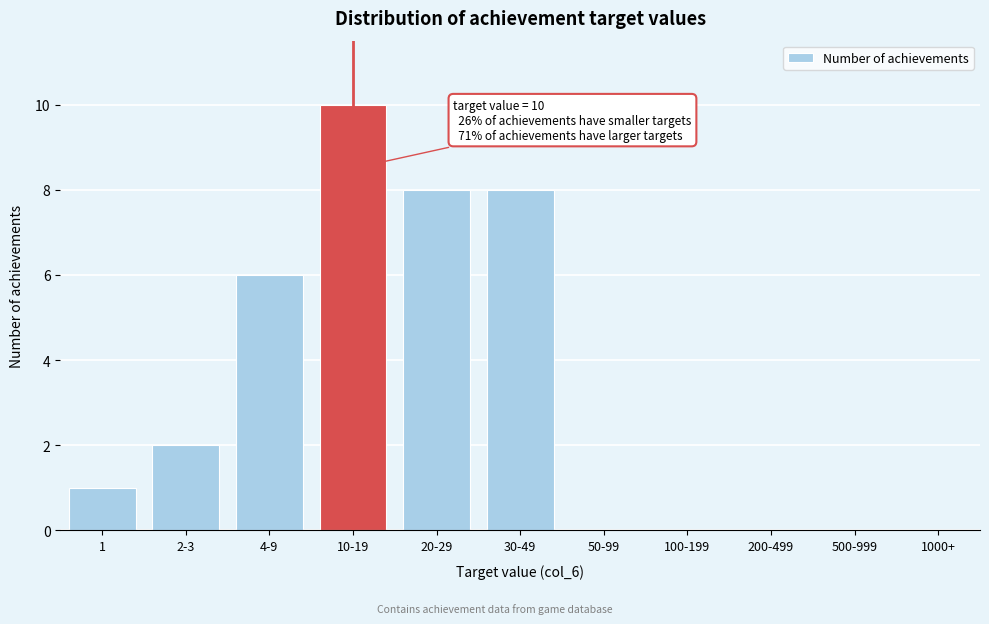

Reading left to right, what are all the values shown in this chart?

1=1	2-3=2	4-9=6	10-19=10	20-29=8	30-49=8	50-99=0	100-199=0	200-499=0	500-999=0	1000+=0